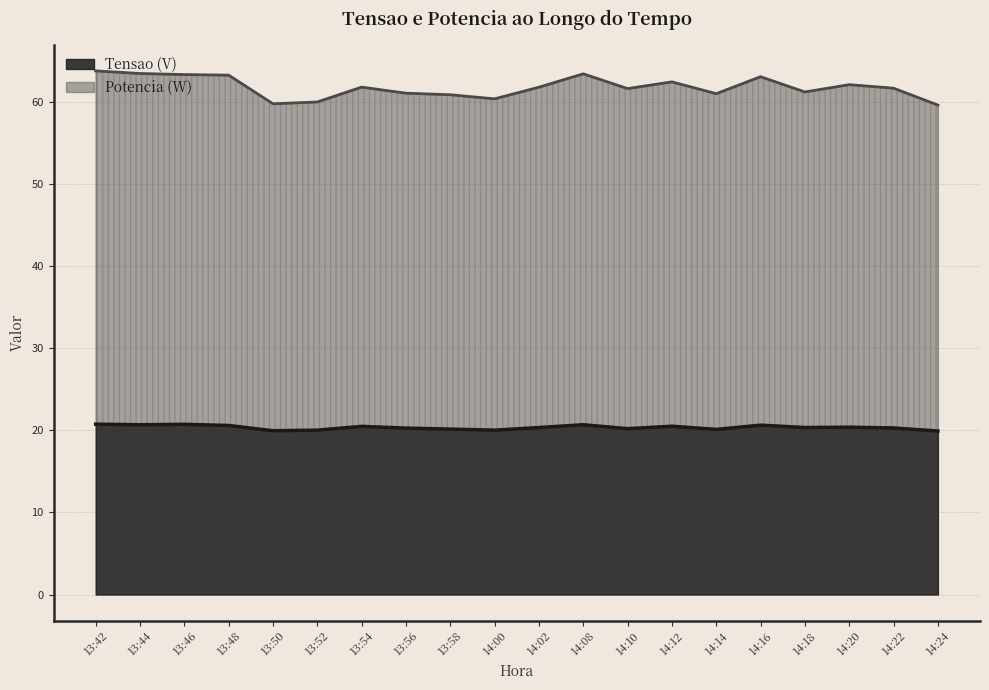

Count the number of categories in the chart.

20